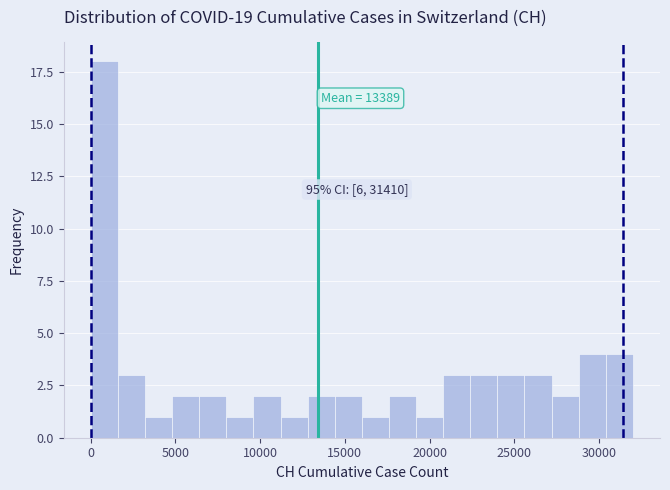

Around what value on the x-axis is the tallest bar? Give the approximate position of its centre, as read against the axis.

1000